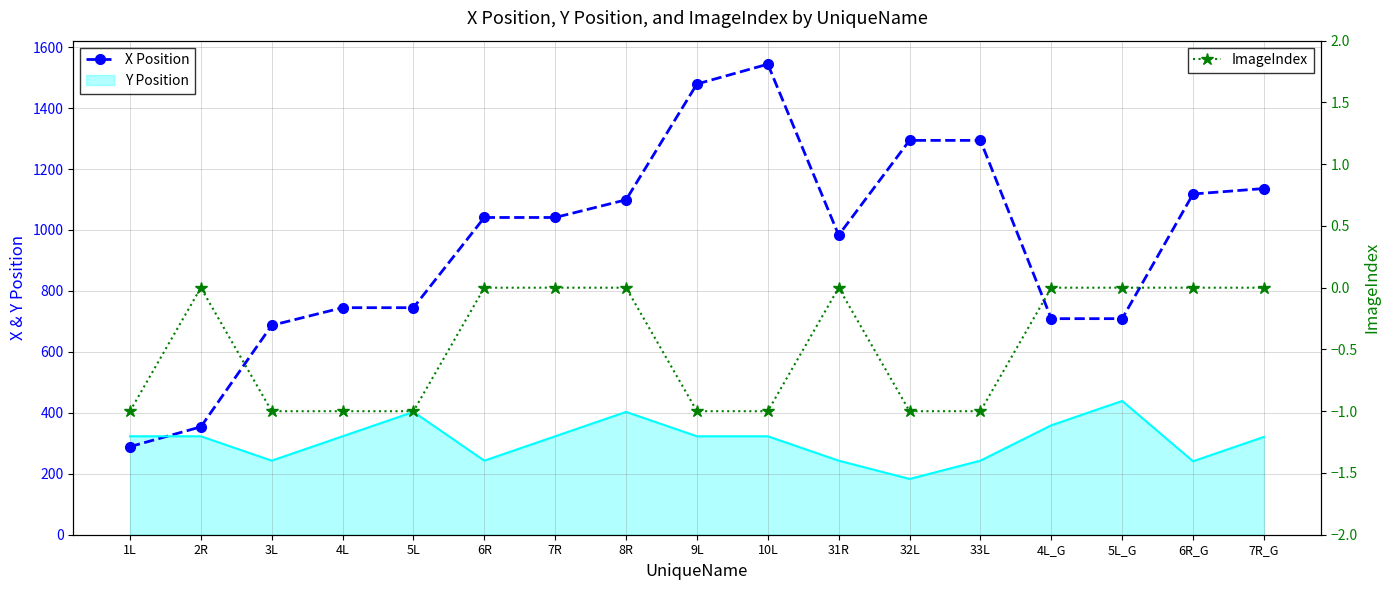

List the series in order of their overall mean, highest first.

X Position, ImageIndex